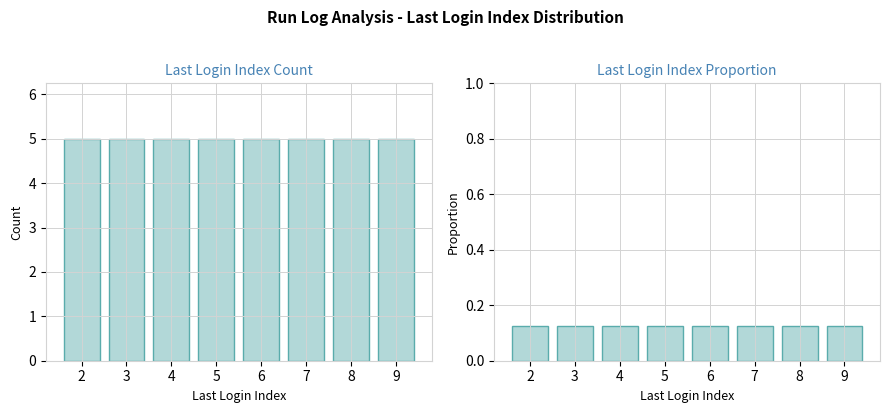

What is the total value across all series at 9?

5.1